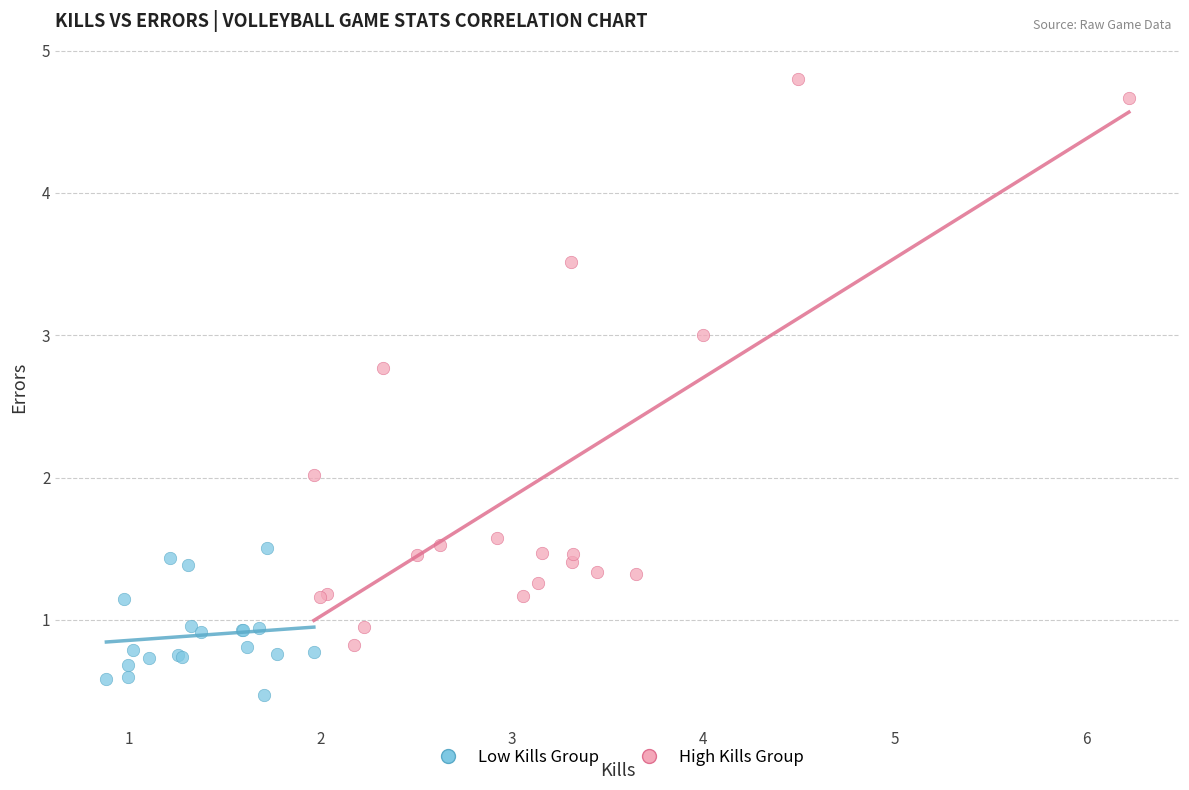

Which series has the widest spread of Y values?

High Kills Group